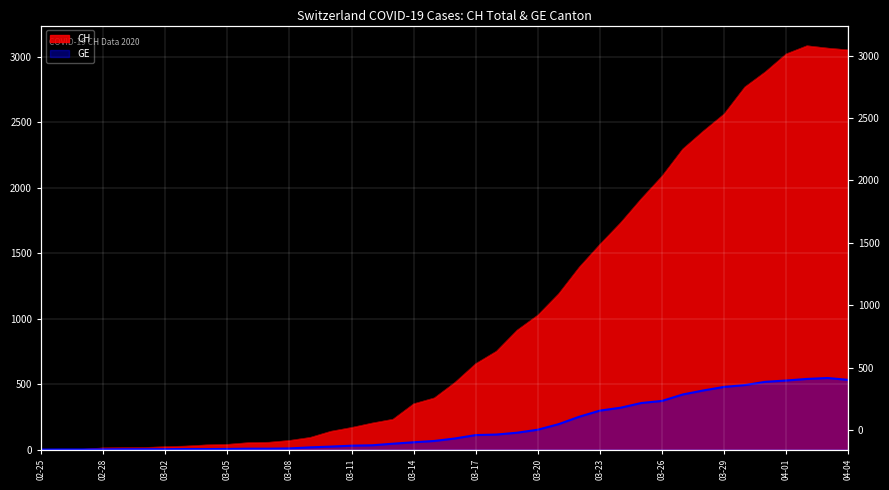

At which category is the sum across all series the highest?

2020-04-02